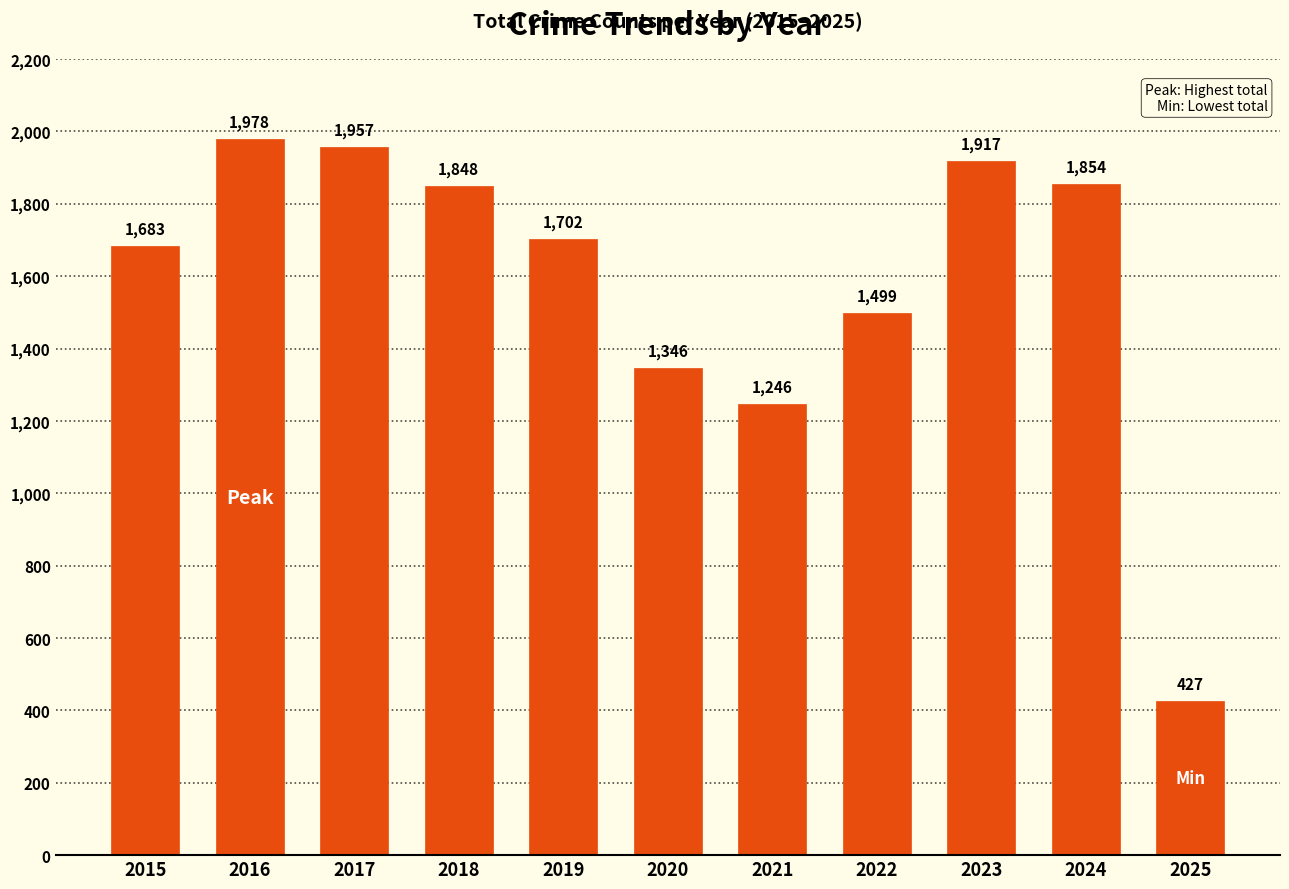

What is the value of the 5th bar from the left?

1702